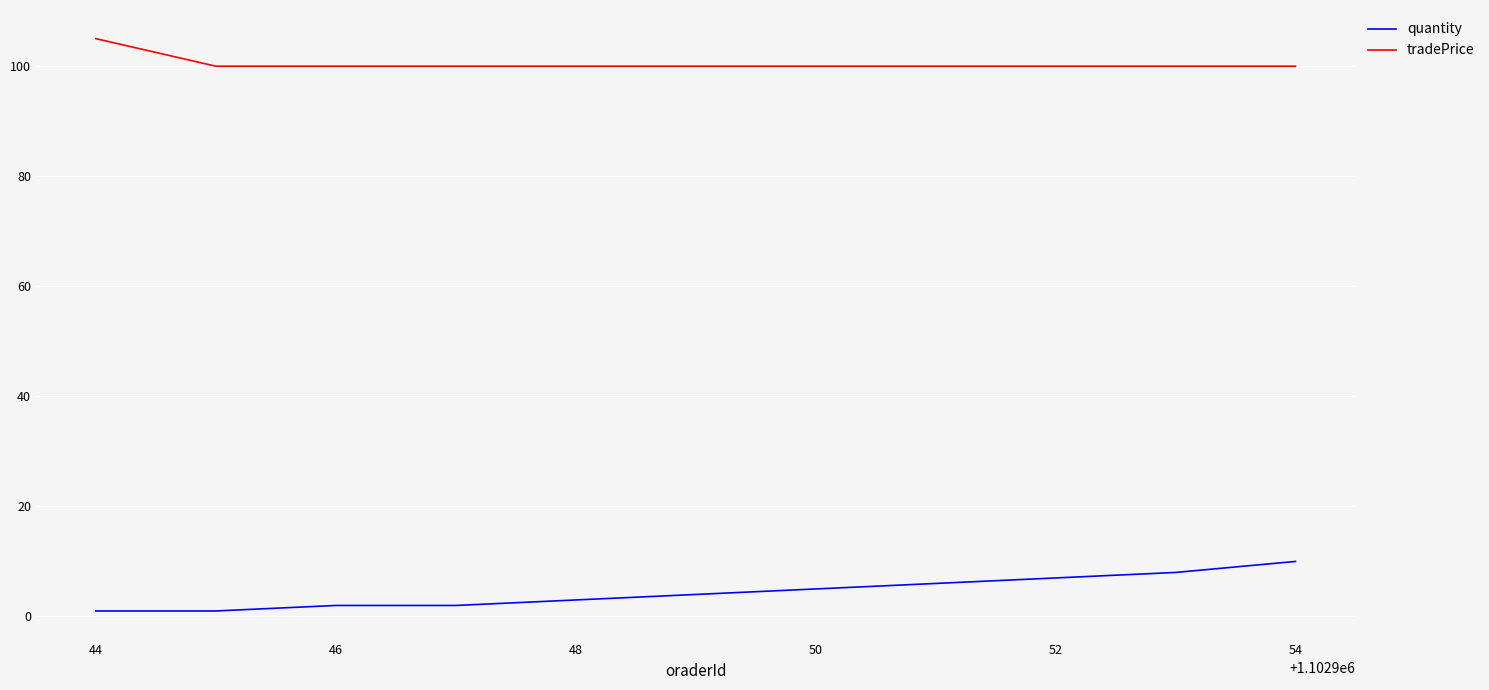

How many lines are shown in the chart?

2